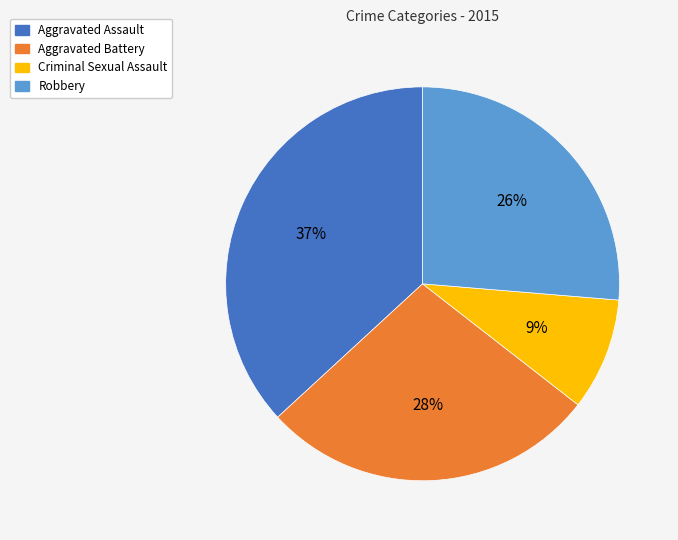

To the nearest percent, what portion does Aggravated Assault represent?

37%